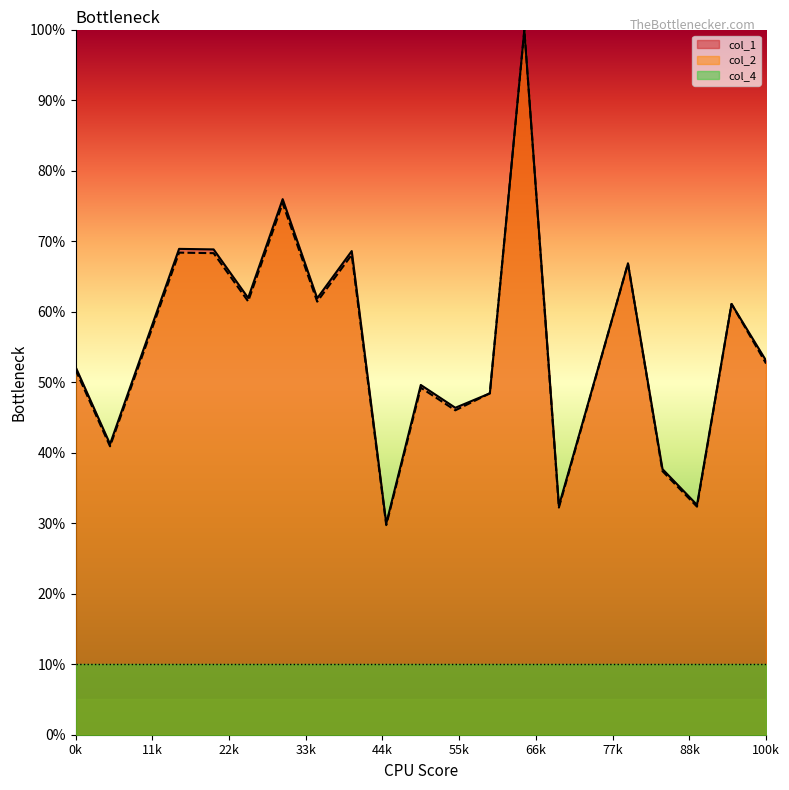

How many data points in col_1 are less than 53?

9